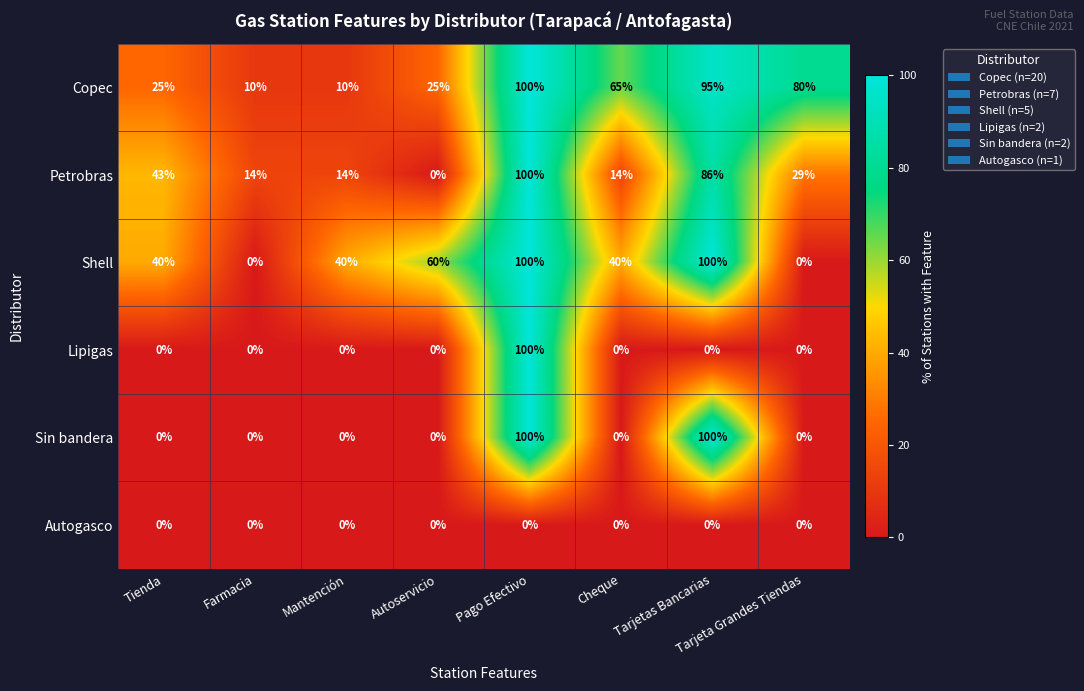

Which series has the largest total across all categories?

Copec